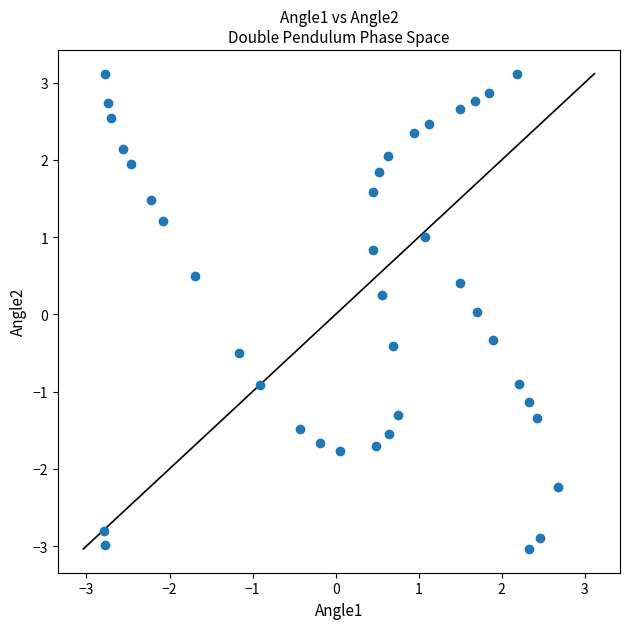

What is the range of Y values (max minus min)?

6.2